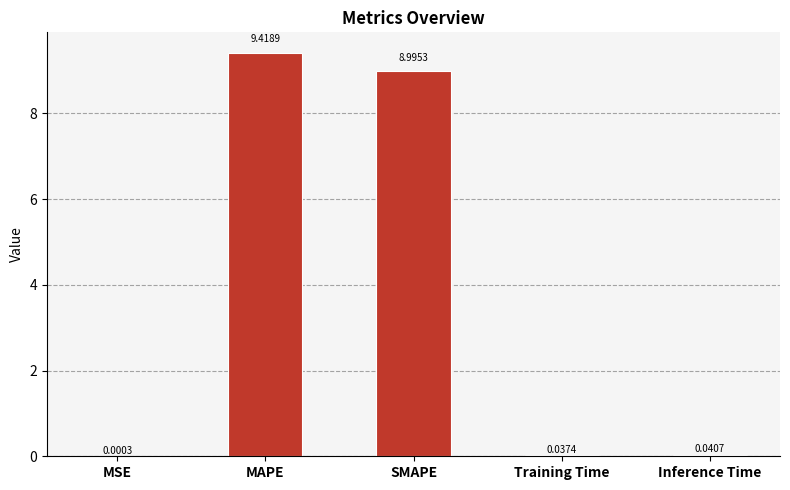

What is the greatest value displayed?

9.4